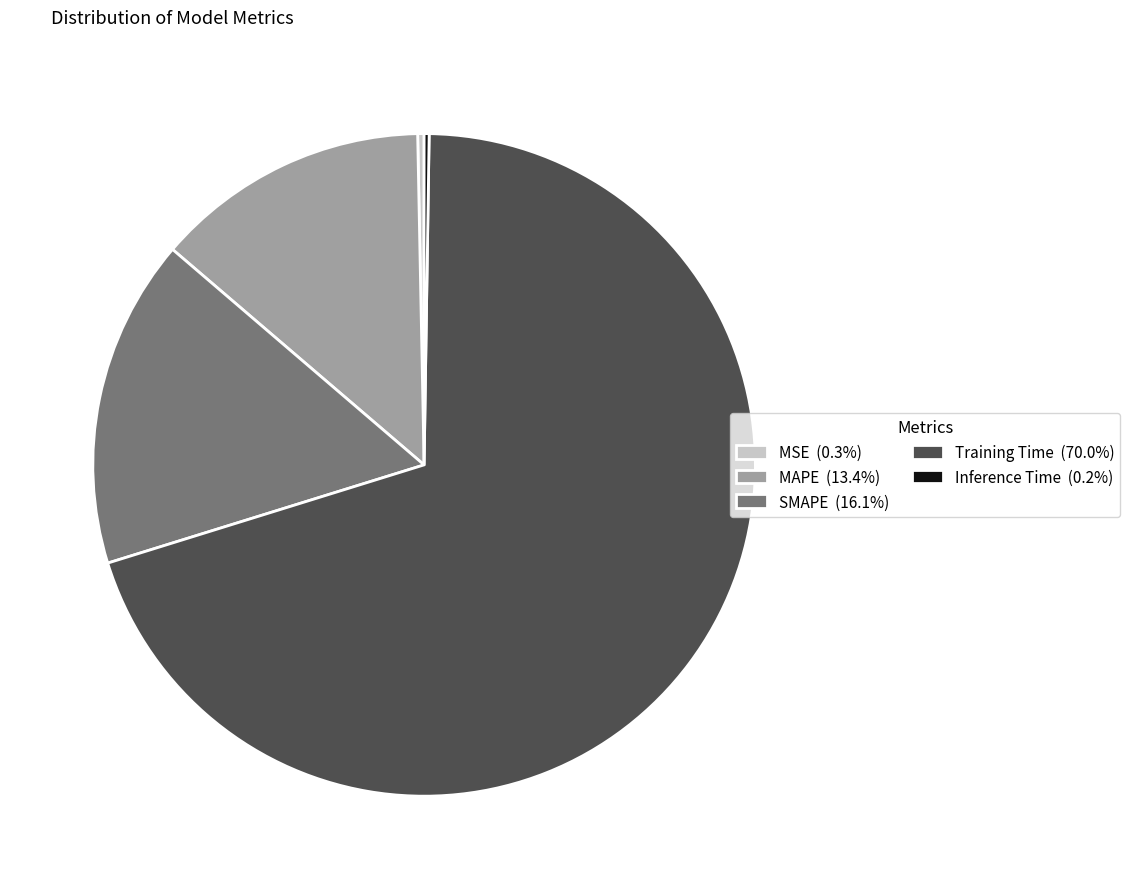

Combined, do MSE (0.3%) and Training Time (70.0%) account for over 50%?

Yes